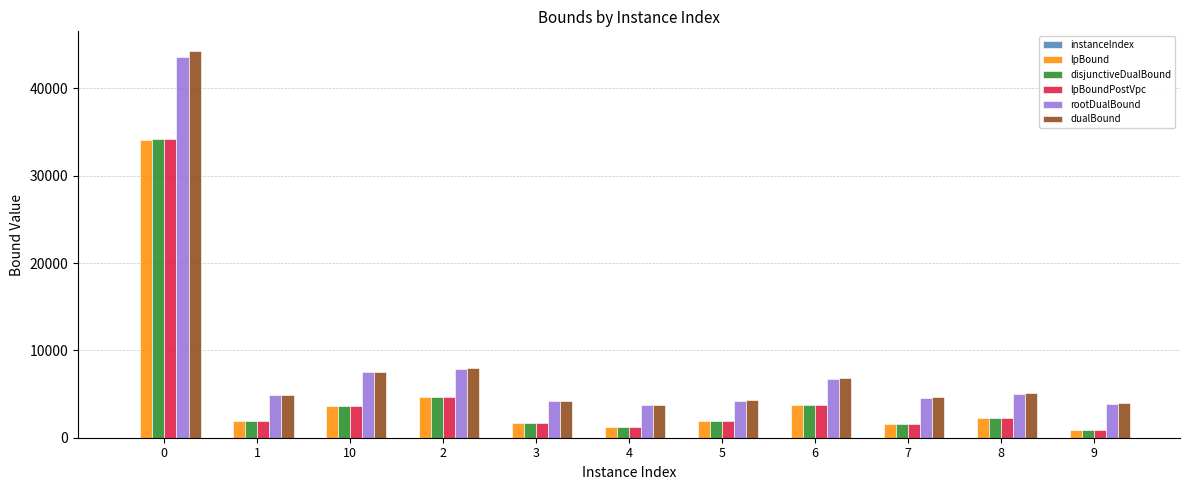

What is the highest value of the rootDualBound series?

43573.5